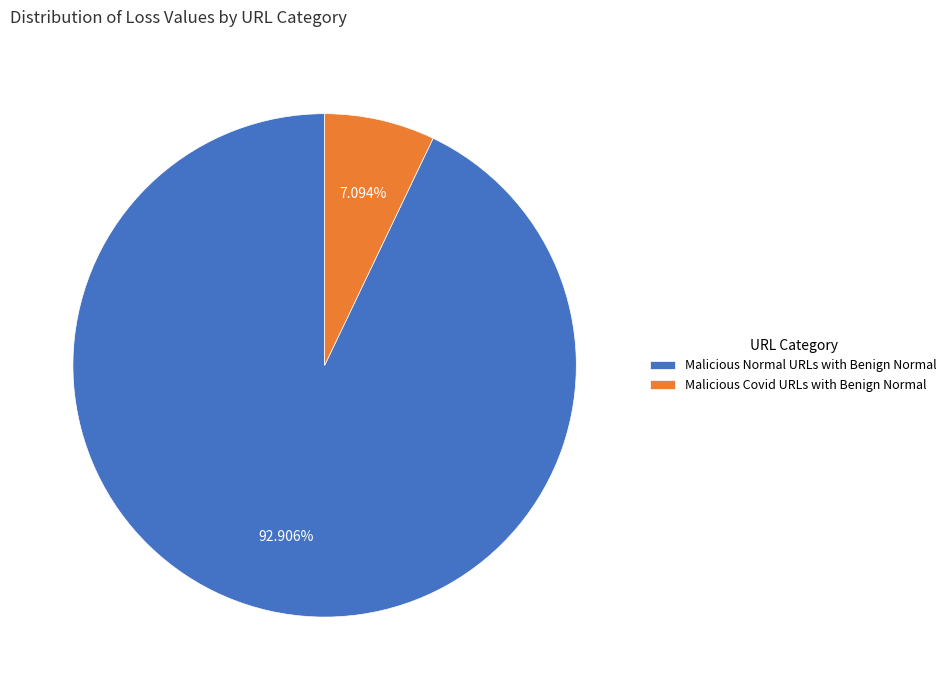

To the nearest percent, what is the average slice percentage?

50%